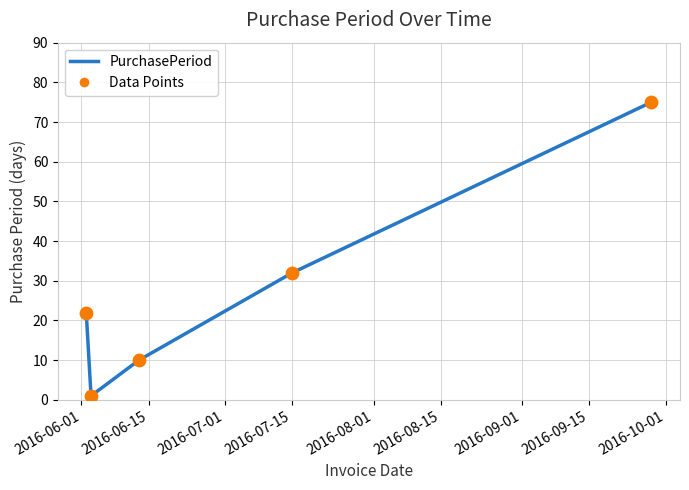

What is the maximum value shown in the chart?

75